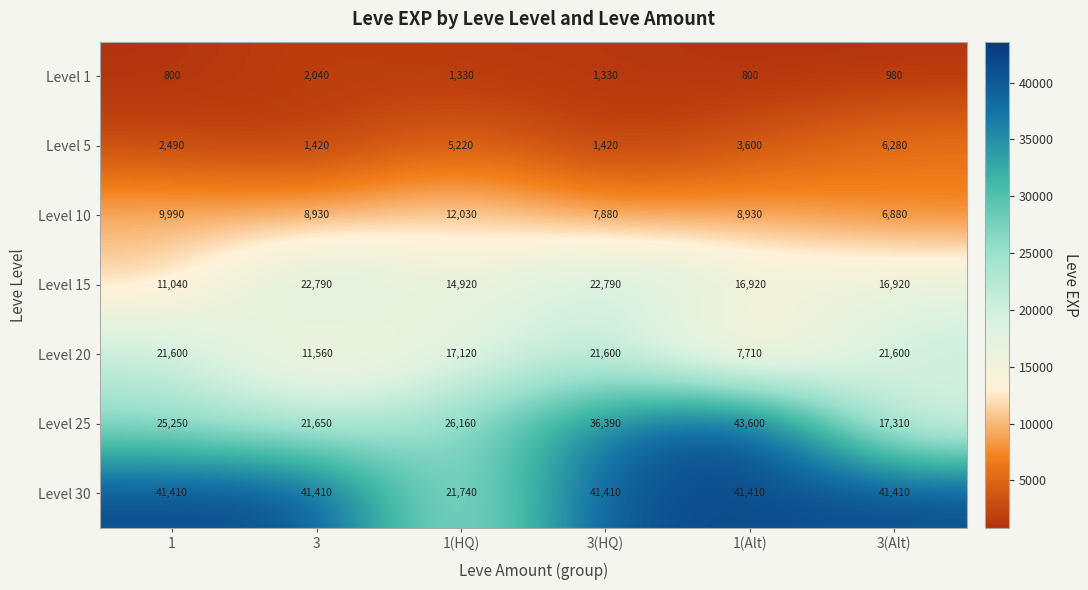

Count the number of categories in the chart.

6